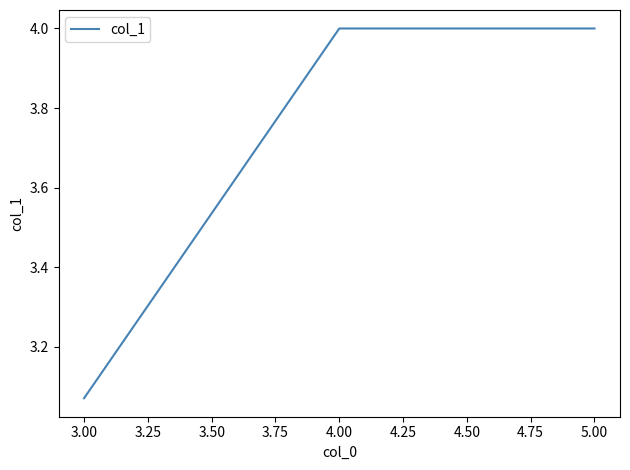

Does the chart have visible grid lines?

No